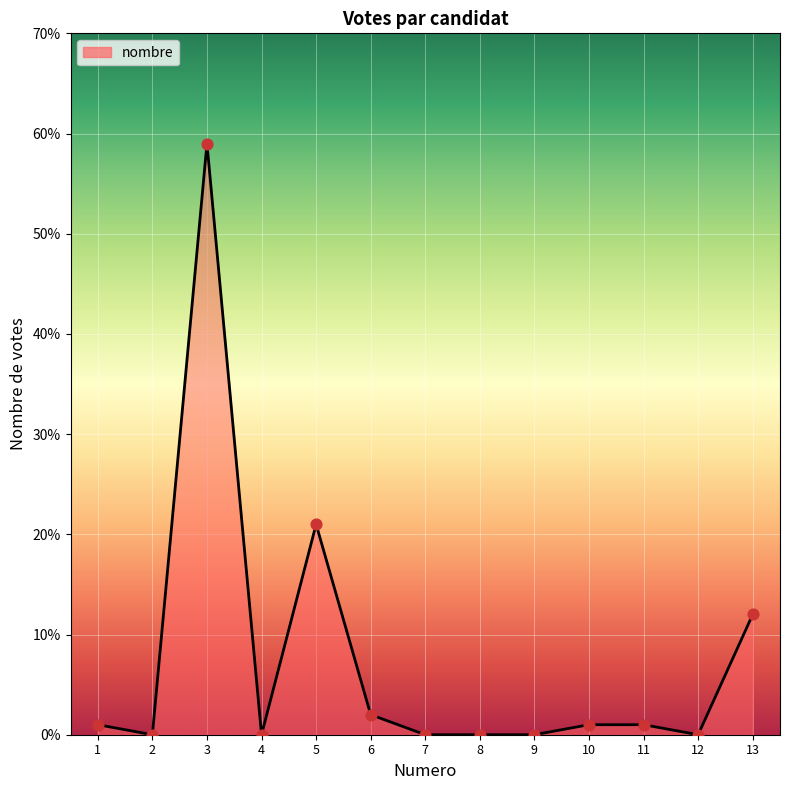

Between 12 and 11, which is larger?

11